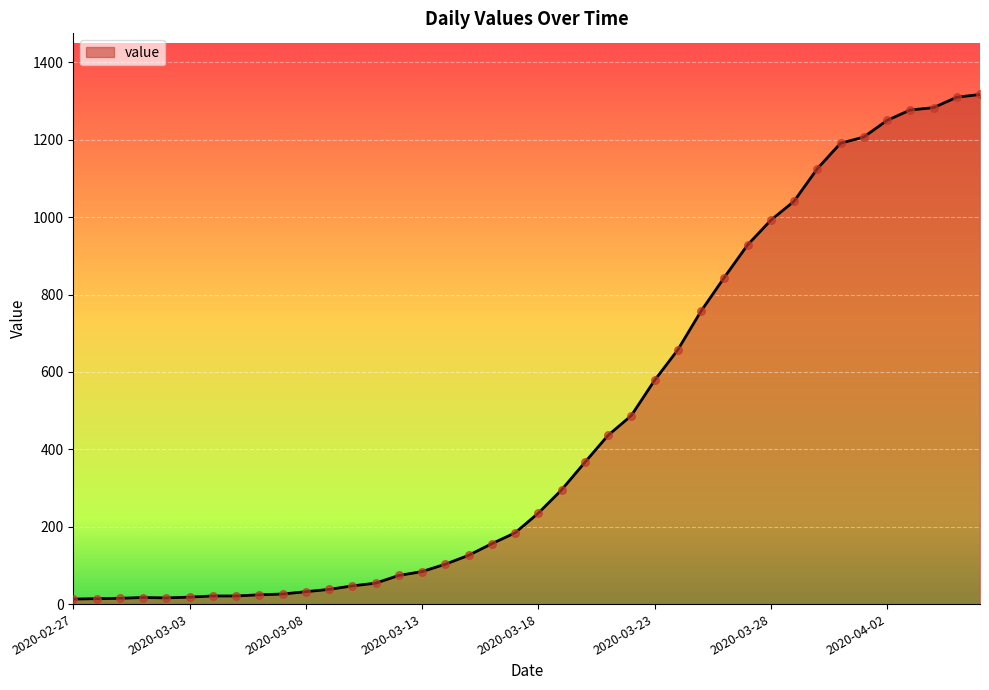

What is the greatest value displayed?

1317